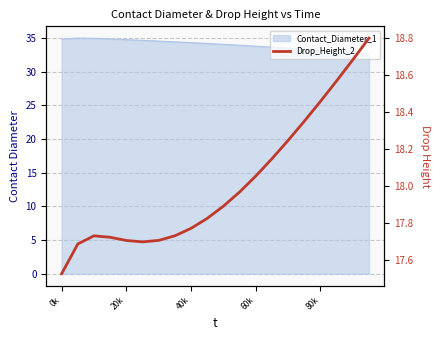

How many interior local valleys (lower than both neighbors) does the data have?

1